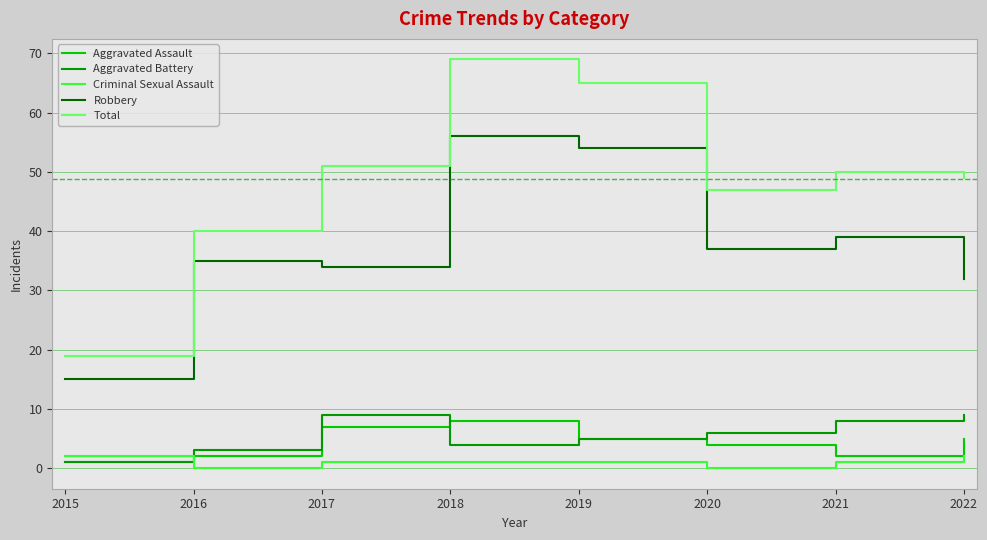

Which series has the largest total across all categories?

Total